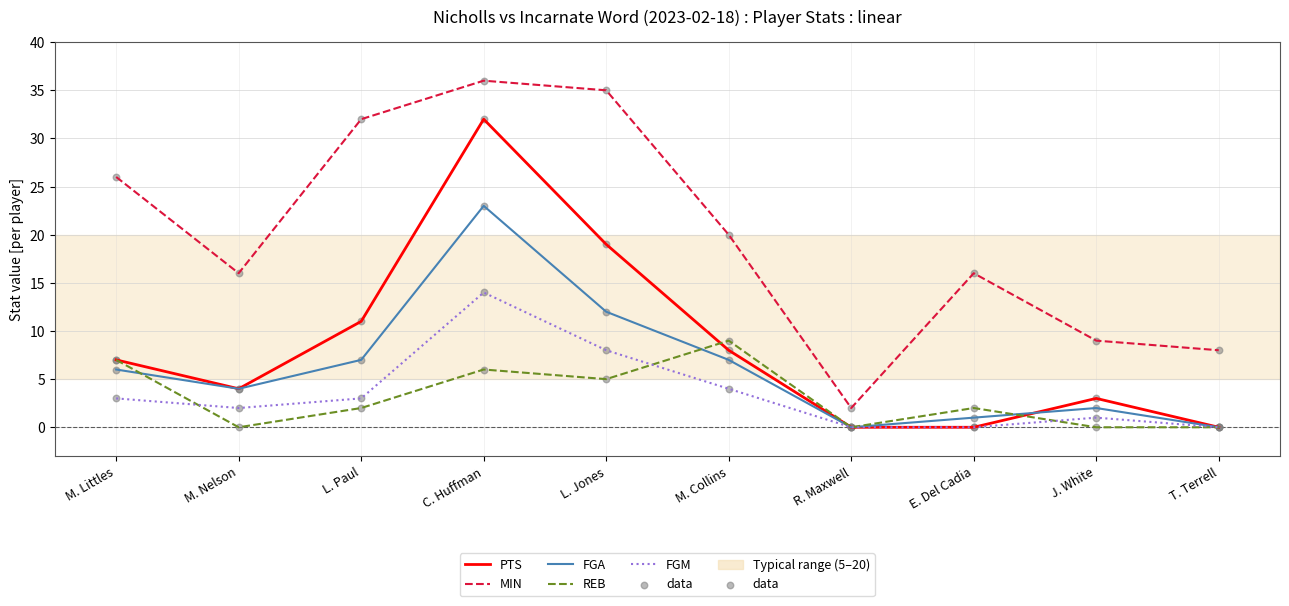

Is the value of FGM at E. Del Cadia greater than the value of FGA at C. Huffman?

No